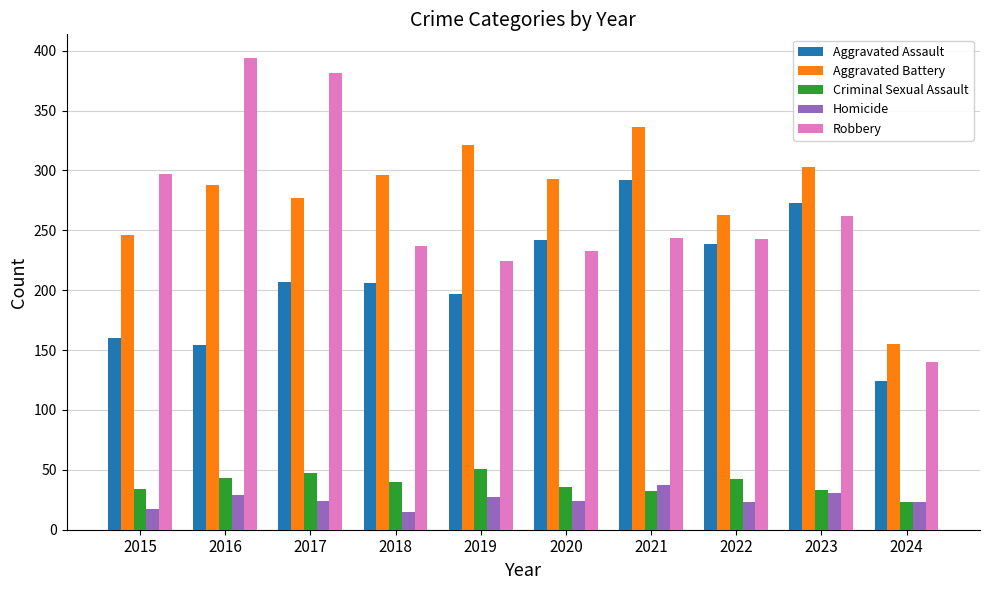

At which category does the chart reach its peak across all series?

2016